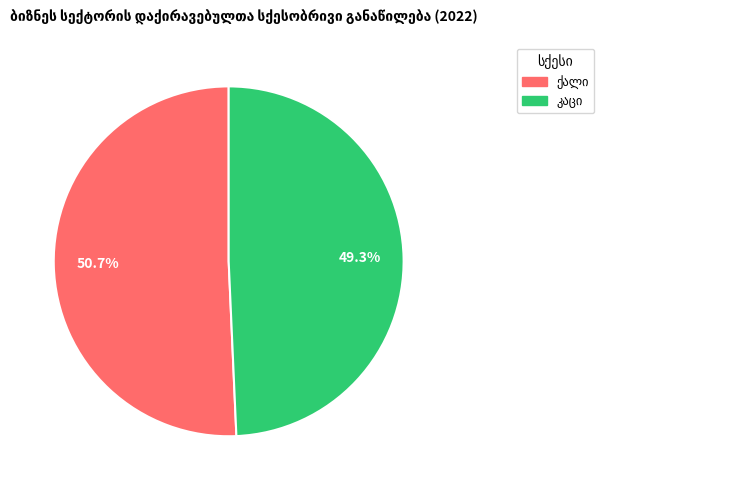

Count the number of slices in the pie.

2